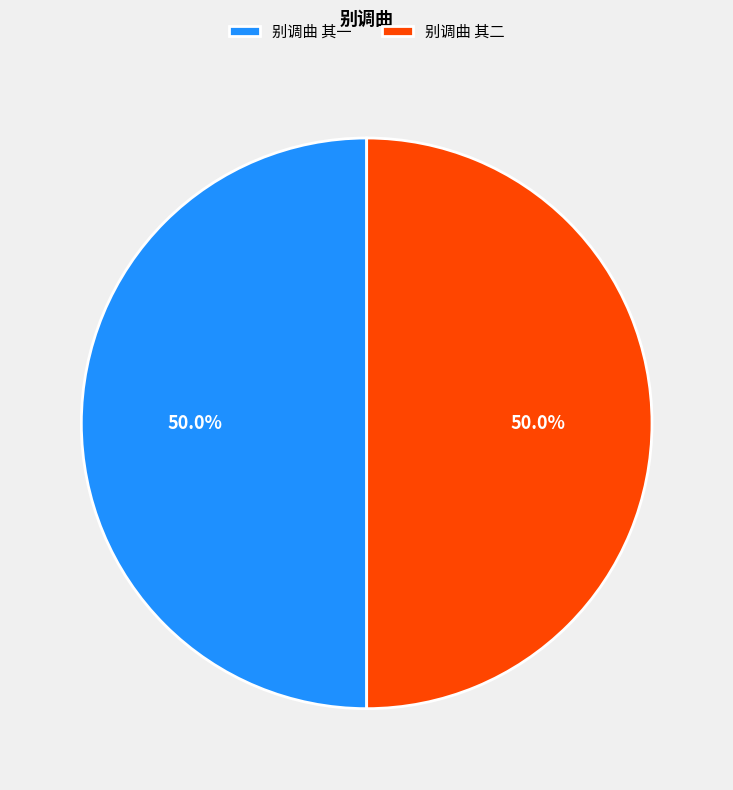

Approximately how many times larger is the value at 别调曲 其二 compared to 别调曲 其一?

1.0